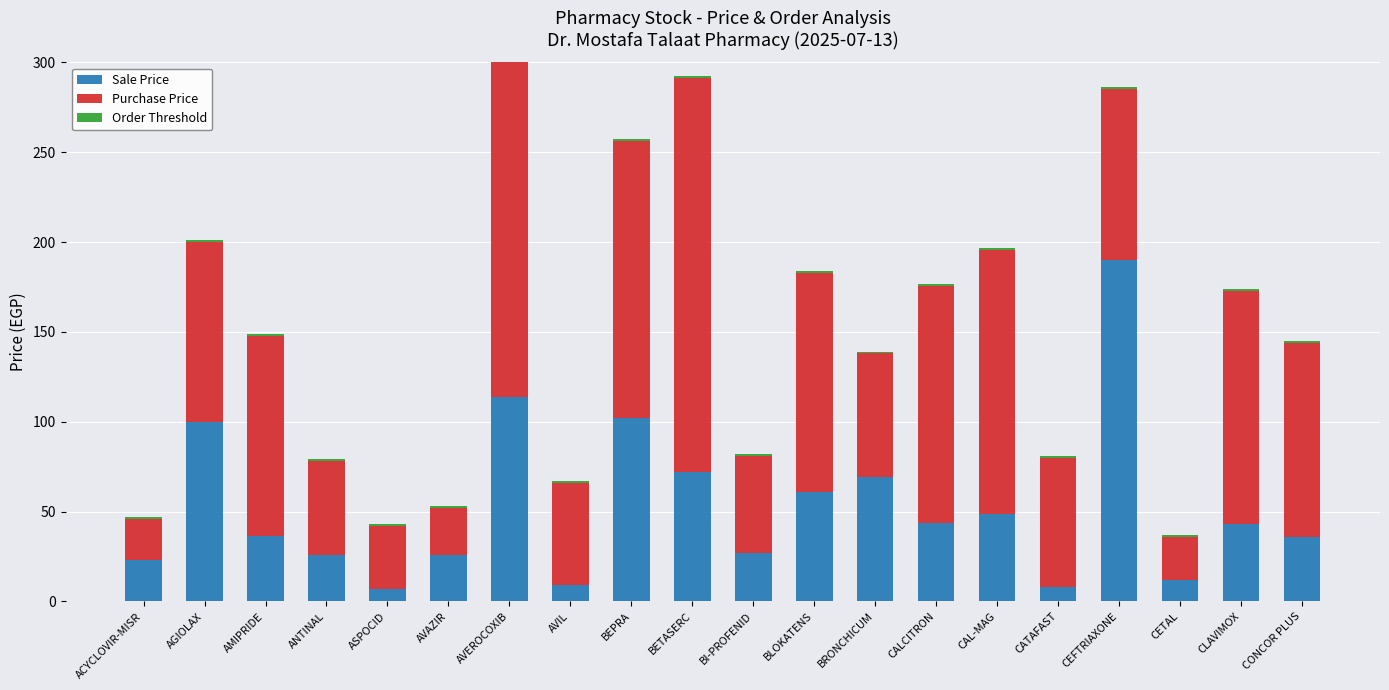

Which has a higher value, ANTINAL or CLAVIMOX?

CLAVIMOX